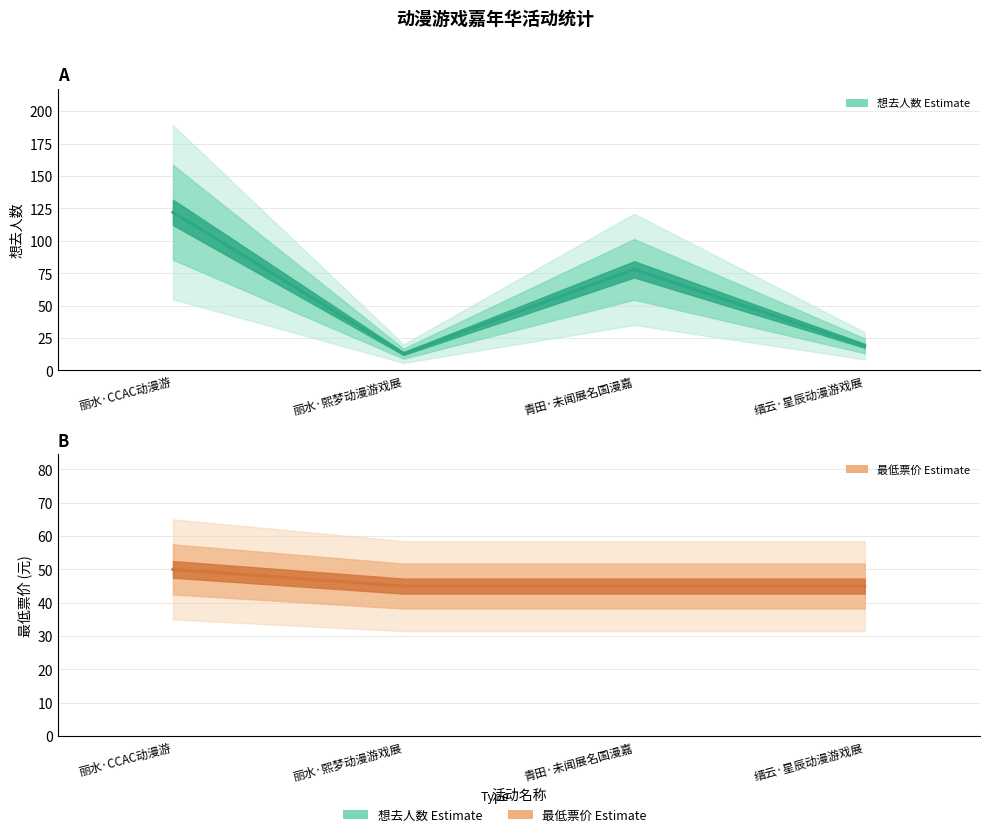

What is the total value across all series at 青田·未闻展名国漫嘉?

123